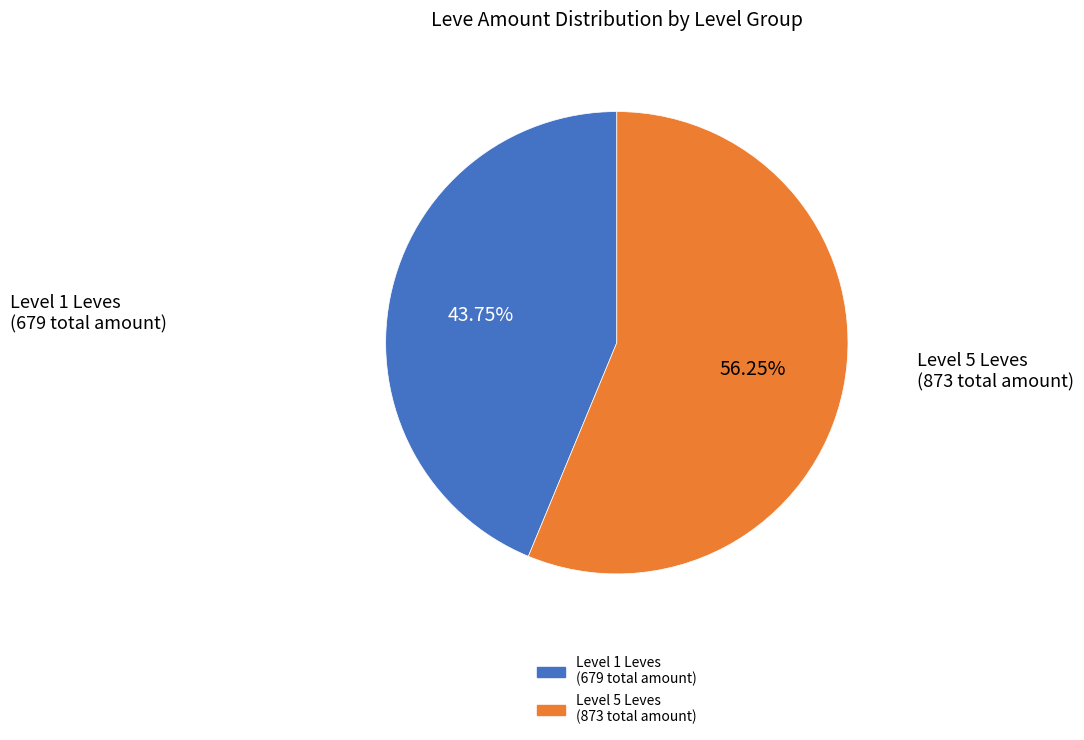

Is there any slice that represents more than half of the pie?

Yes